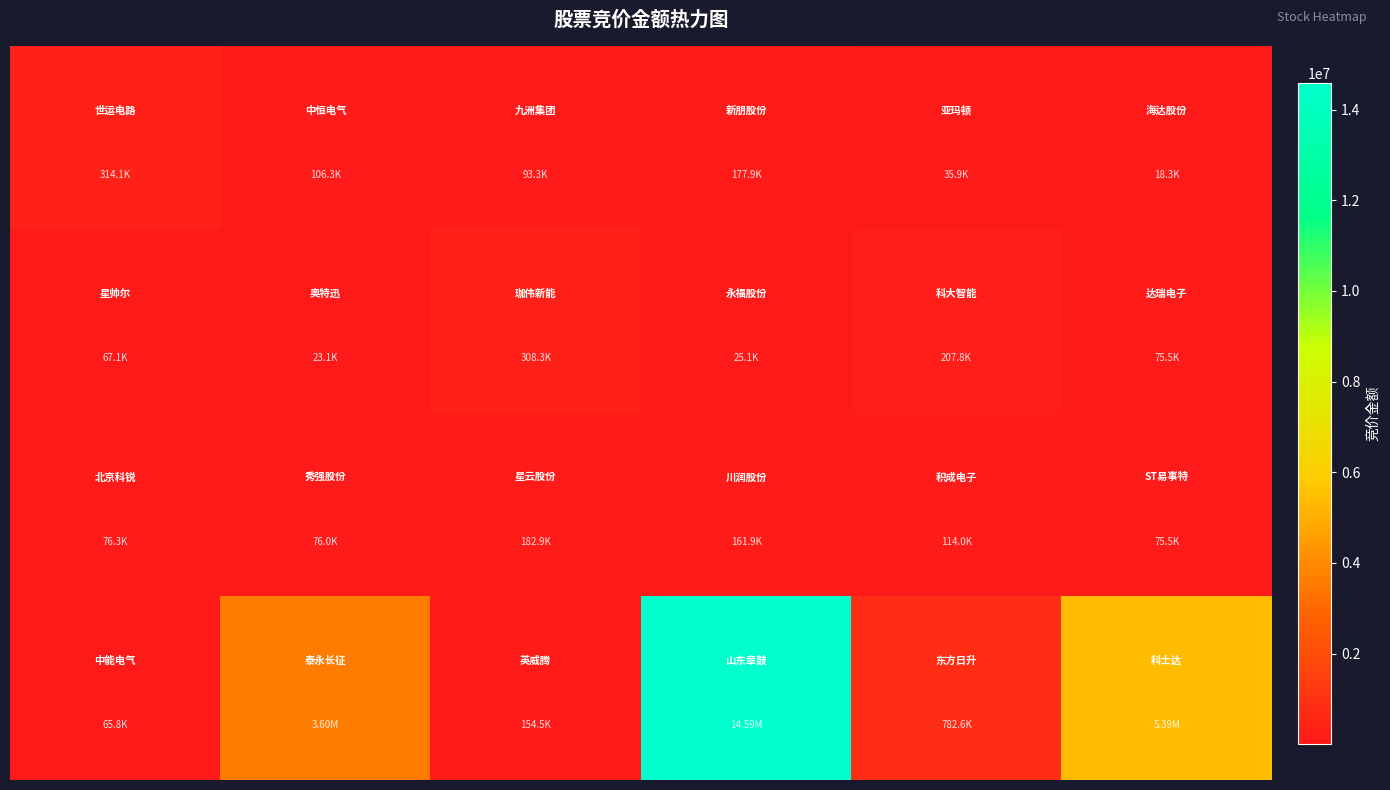

Count the number of data series in this chart.

4